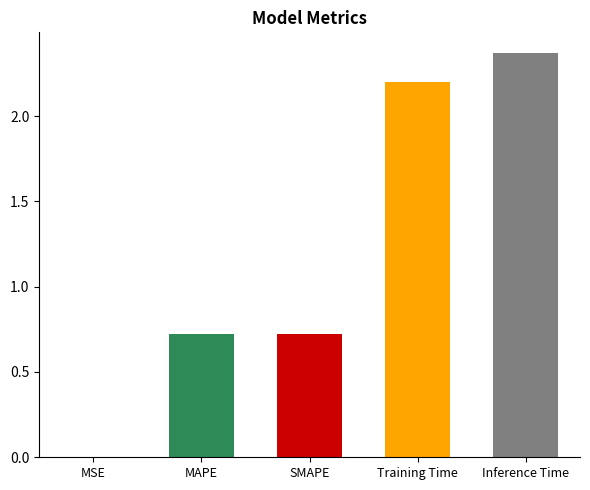

The chart shows a value of 0.3 at SMAPE. True or false?

False